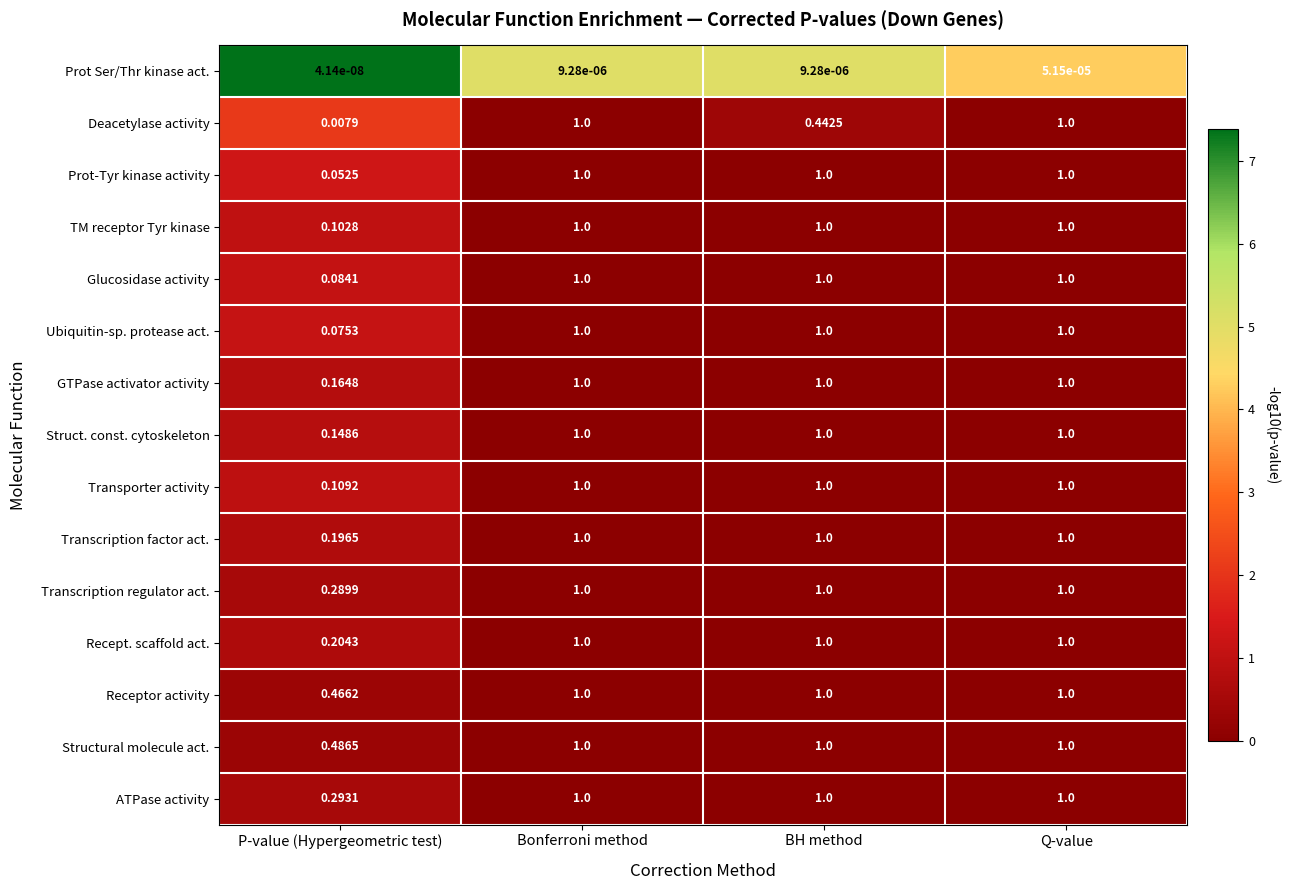

At which category does the chart reach its minimum across all series?

P-value (Hypergeometric test)